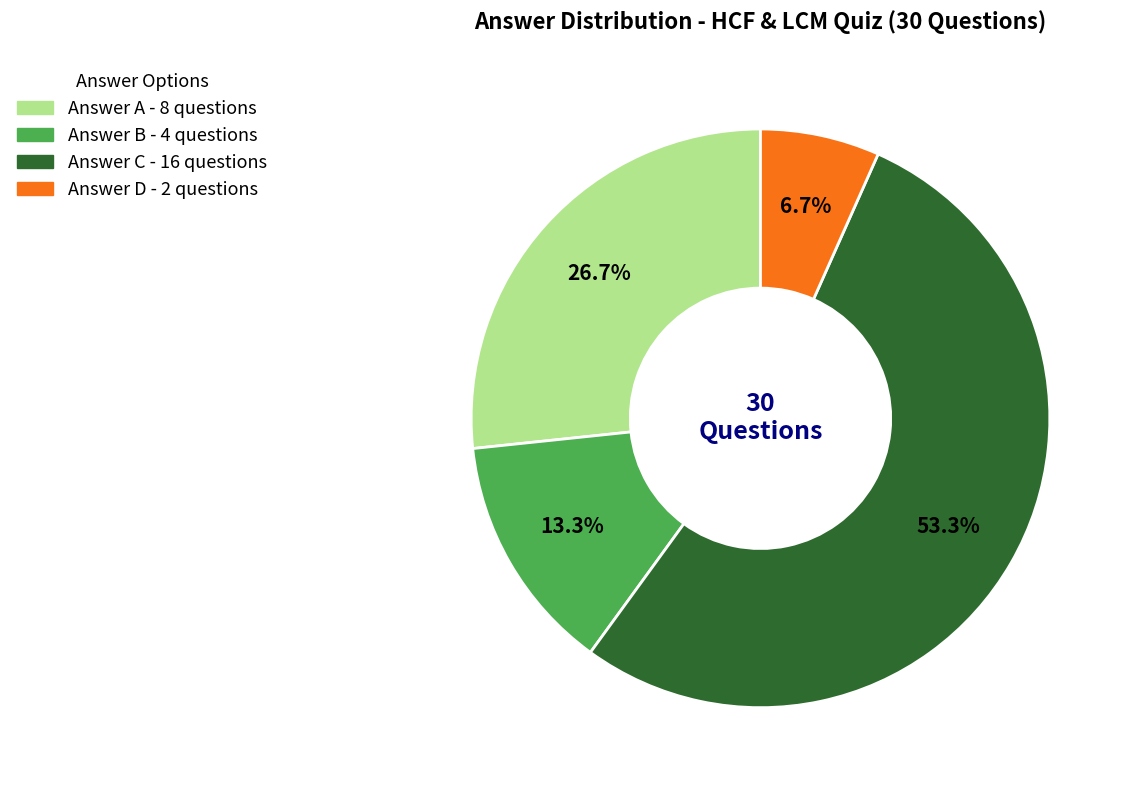

How many segments does this pie chart have?

4